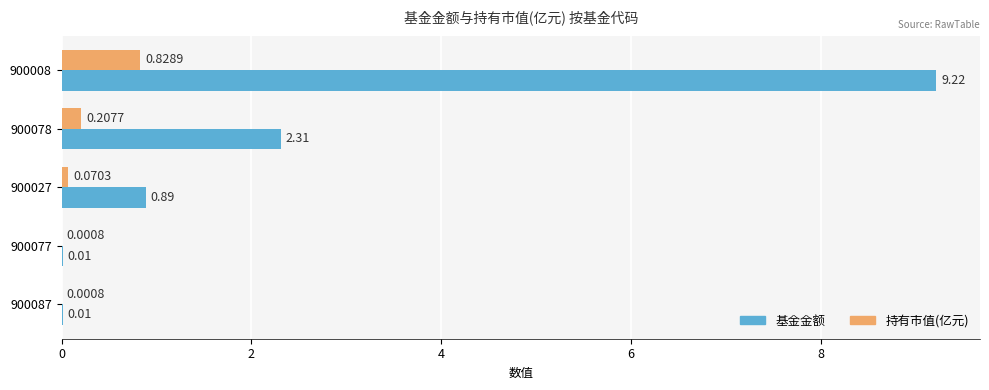

What is the sum of all 持有市值(亿元) values?

1.1